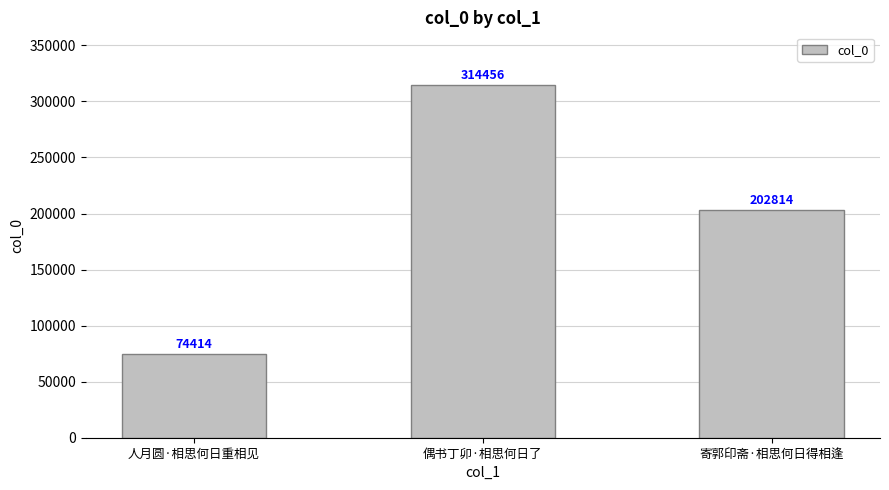

Reading left to right, transcribe all the data shown in this chart.

人月圆·相思何日重相见=74414	偶书丁卯·相思何日了=314456	寄郭印斋·相思何日得相逢=202814